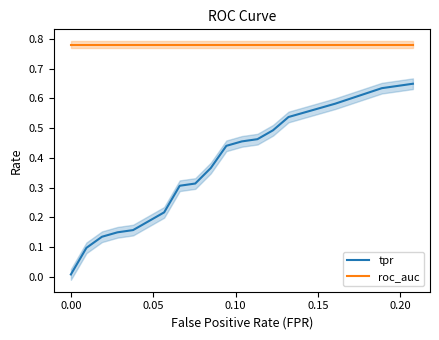

True or false: tpr and roc_auc cross at least once.

False